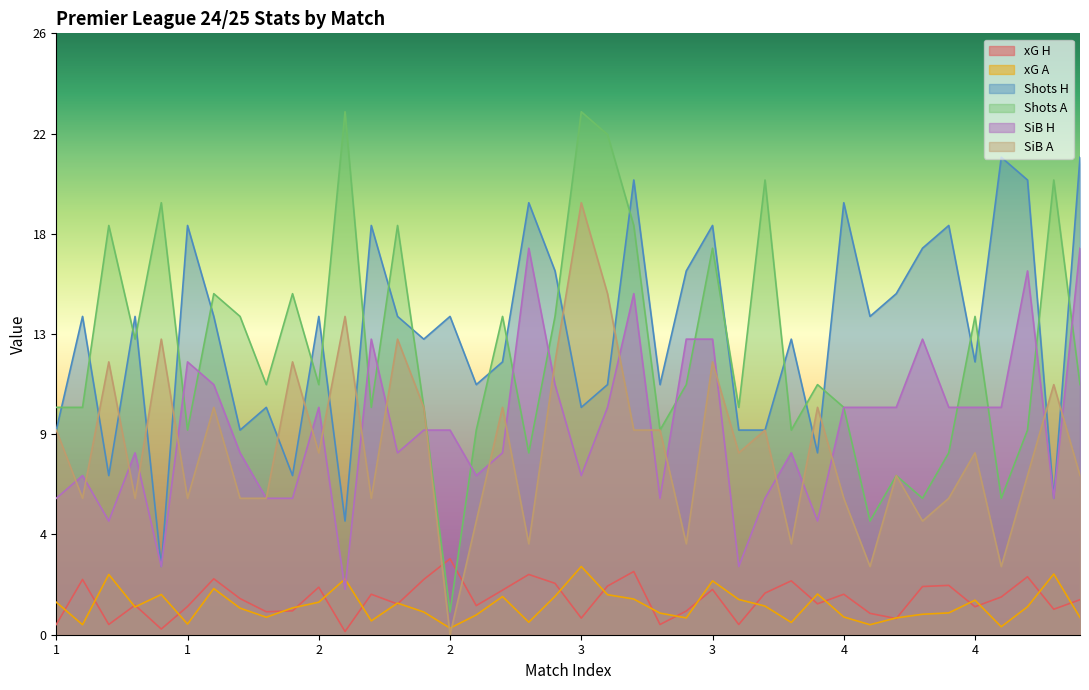

What is the lowest value of the Shots A series?

1.0